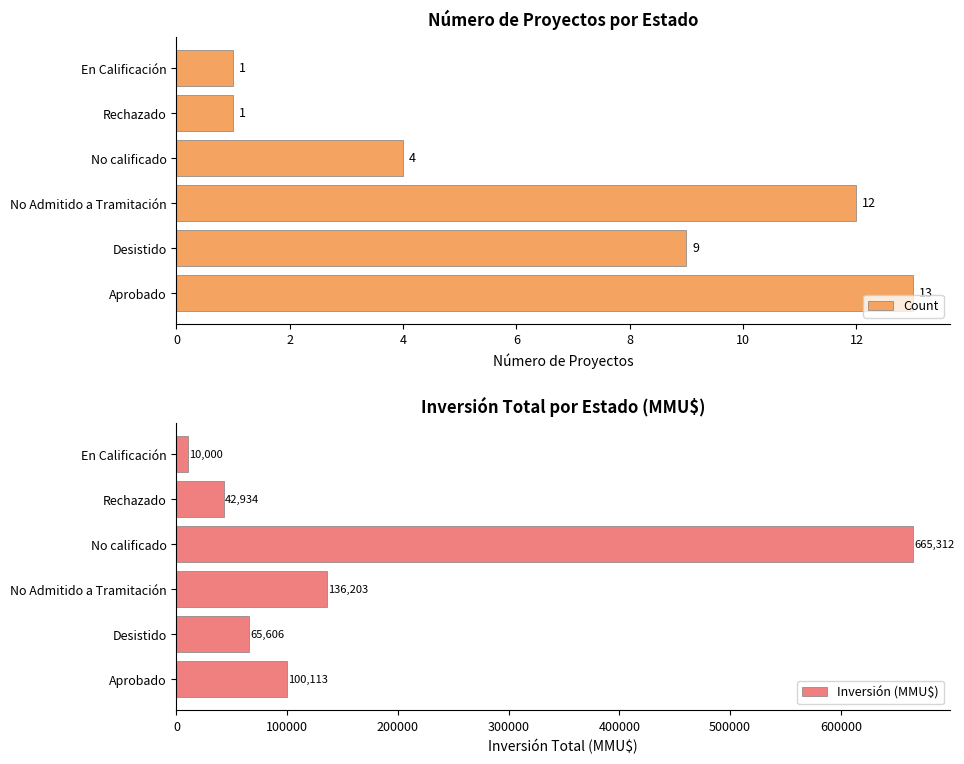

How many categories are shown in the chart?

6